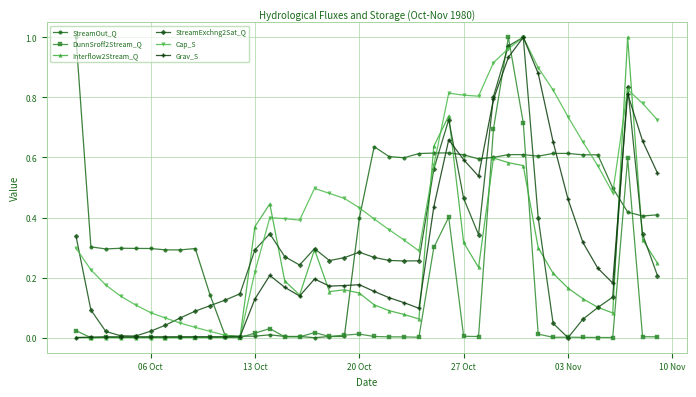

True or false: DunnSroff2Stream_Q has more than 1 interior local peaks.

True